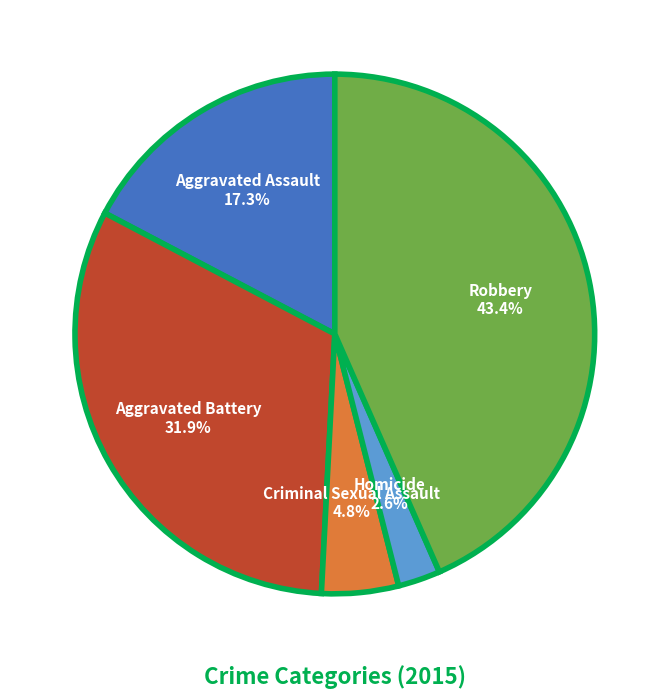

How much of the chart is everything except Criminal Sexual Assault?

95.2%